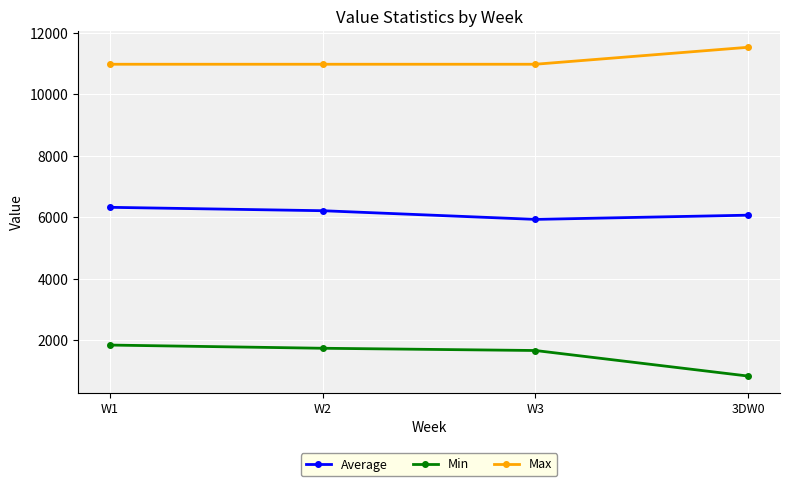

Reading left to right, what are all the values shown in this chart?

Average: 6320.9	6210.5	5928.5	6065.4
Min: 1842.0	1738.0	1665.0	834.0
Max: 10973.0	10973.0	10973.0	11525.0